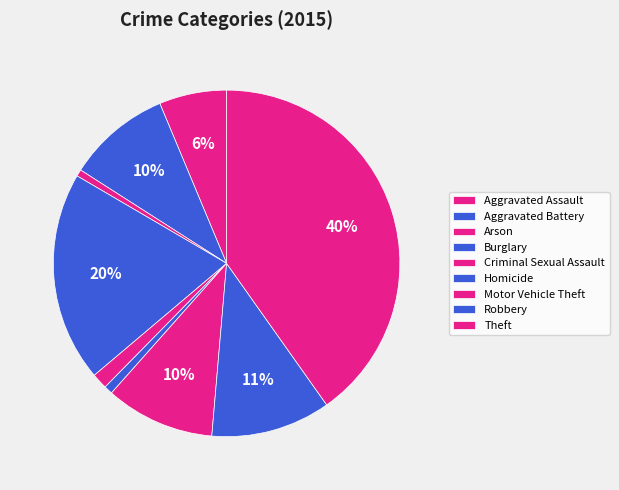

How many segments does this pie chart have?

9